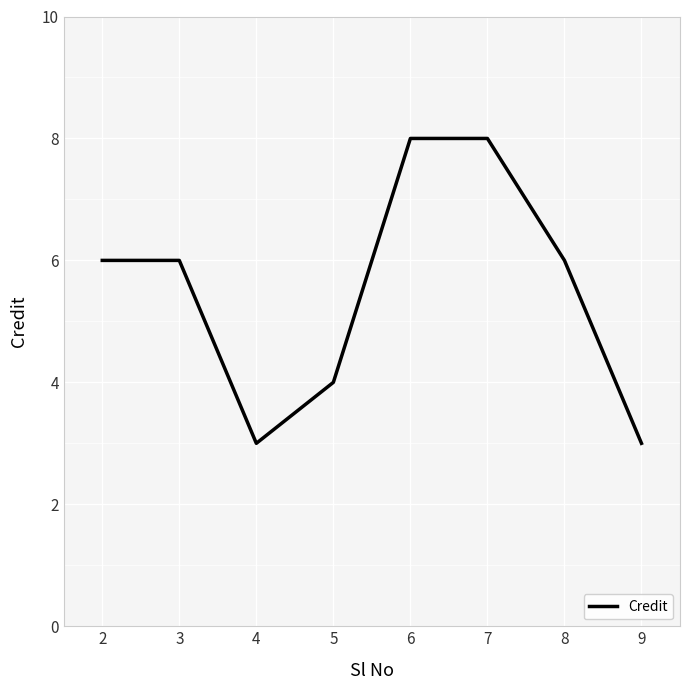

True or false: there are more than 2 points higher than both neighbors.

False